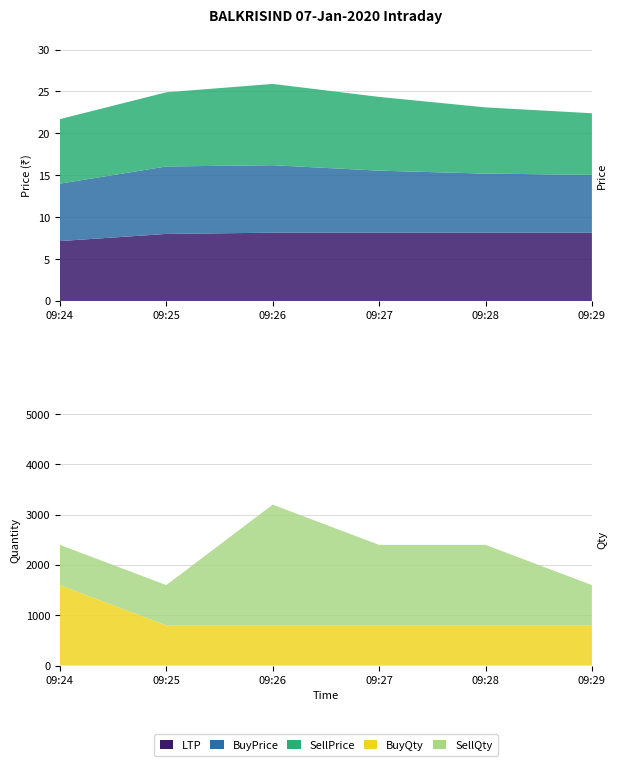

Reading right to left, list all the values displayed in this chart.

LTP: 8.2	8.2	8.2	8.2	8.0	7.2
BuyPrice: 6.9	7.0	7.4	8.1	8.1	6.8
SellPrice: 7.3	7.9	8.8	9.7	8.8	7.7
BuyQty: 800.0	800.0	800.0	800.0	800.0	1600.0
SellQty: 800.0	1600.0	1600.0	2400.0	800.0	800.0